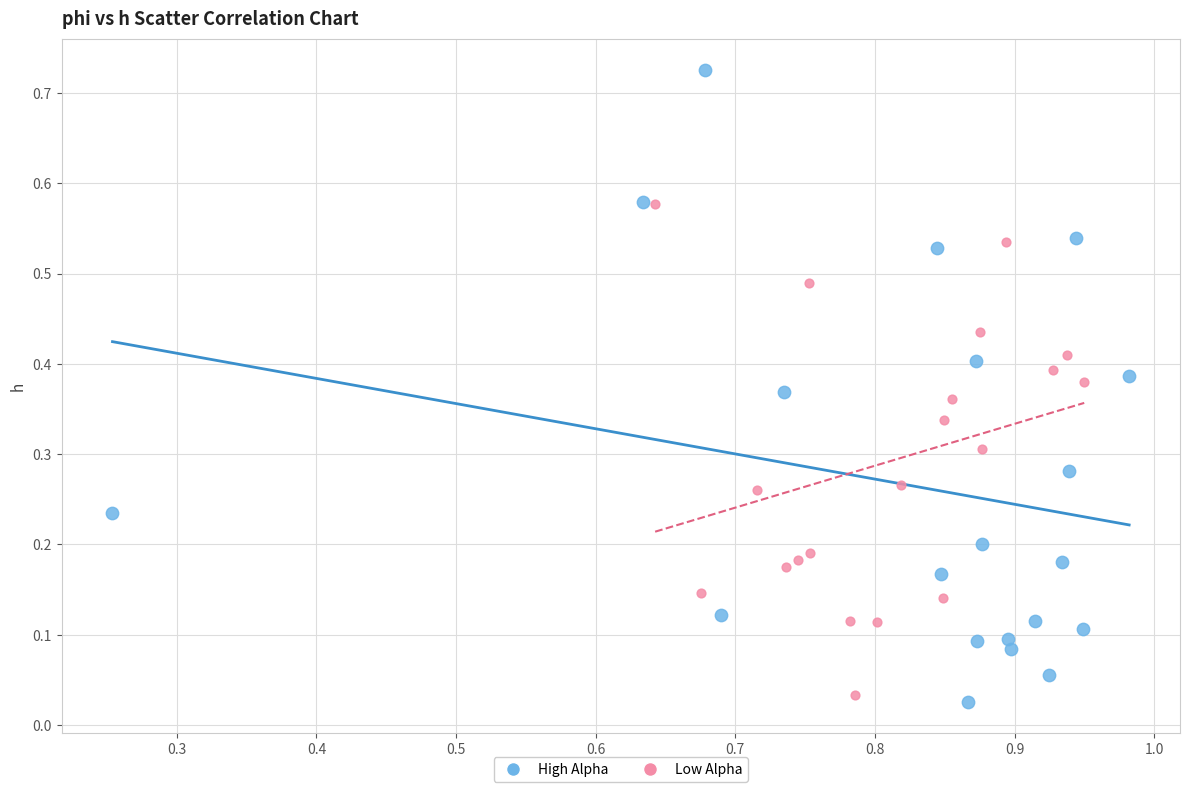

Which series contains the highest Y value?

High Alpha